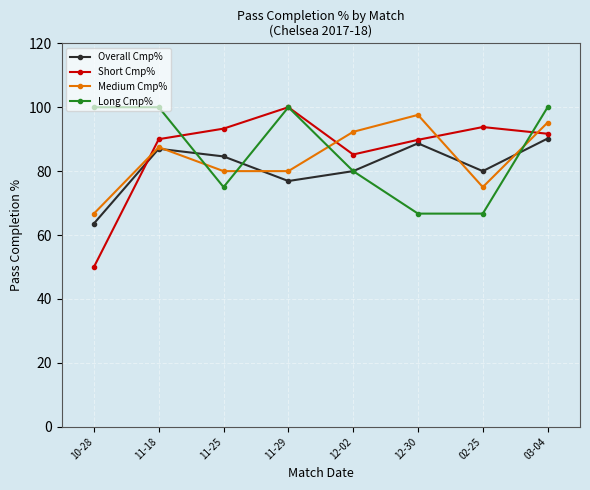

True or false: Long Cmp% has more than 2 interior local peaks.

False